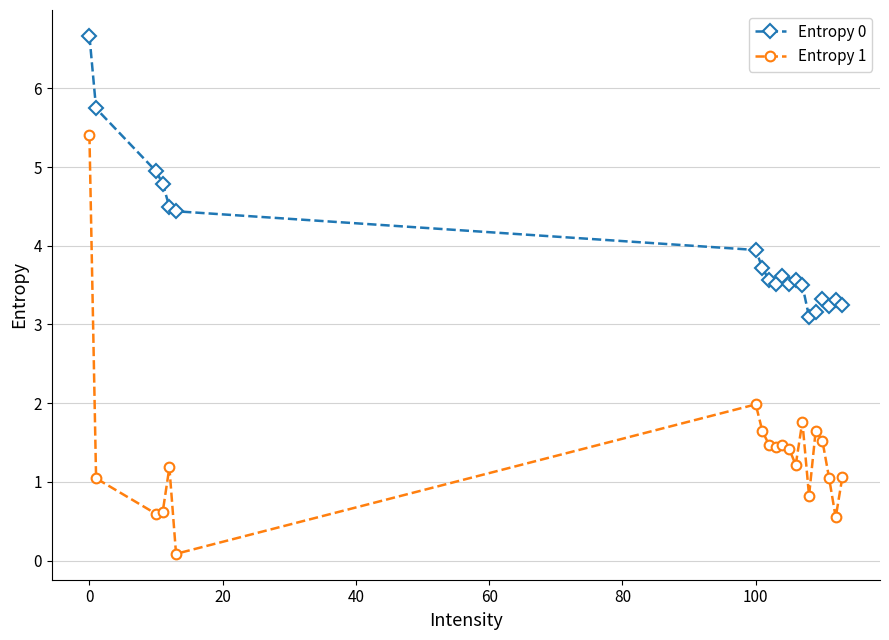

True or false: Entropy 0 and Entropy 1 cross at least once.

False